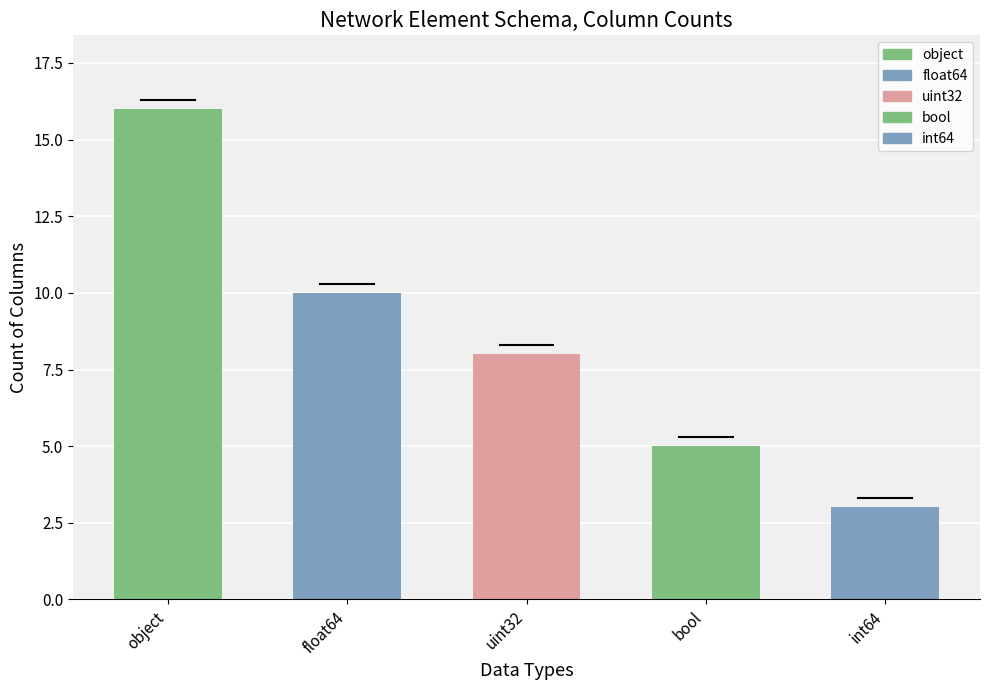

What position from the right is bool?

2